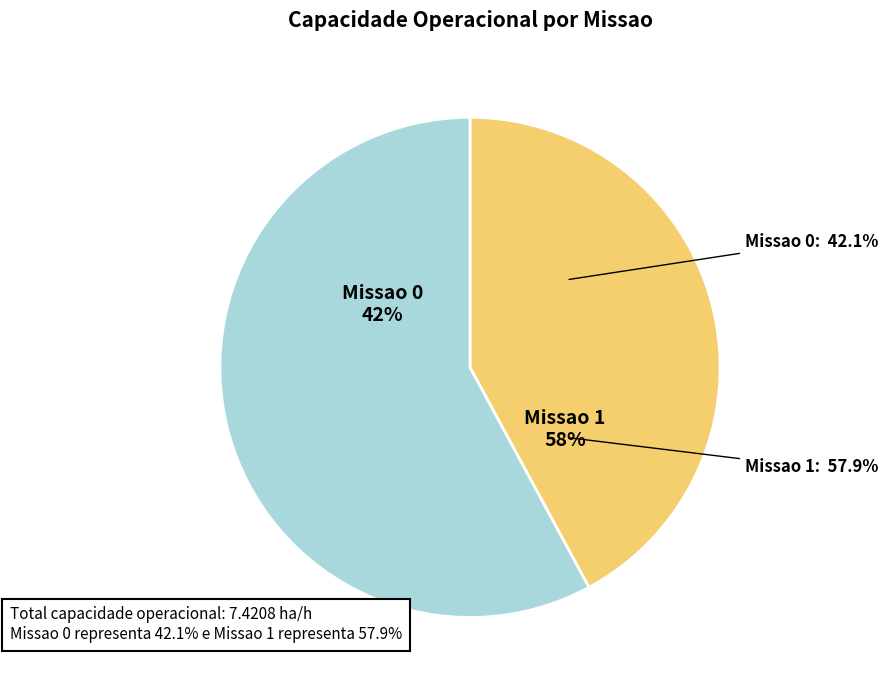

To the nearest percent, what is the combined percentage of Missao 1 and Missao 0?

100%